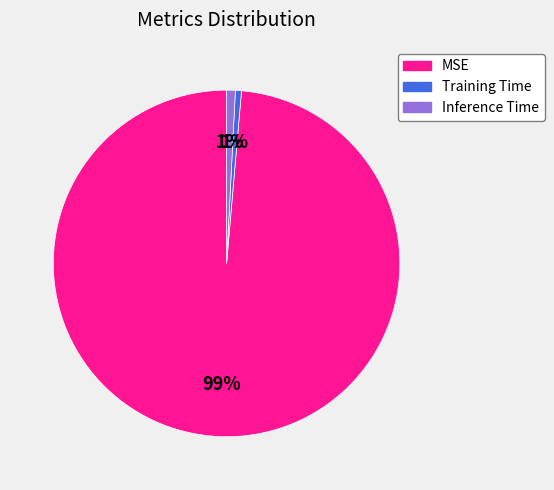

Which has a higher value, MSE or Training Time?

MSE